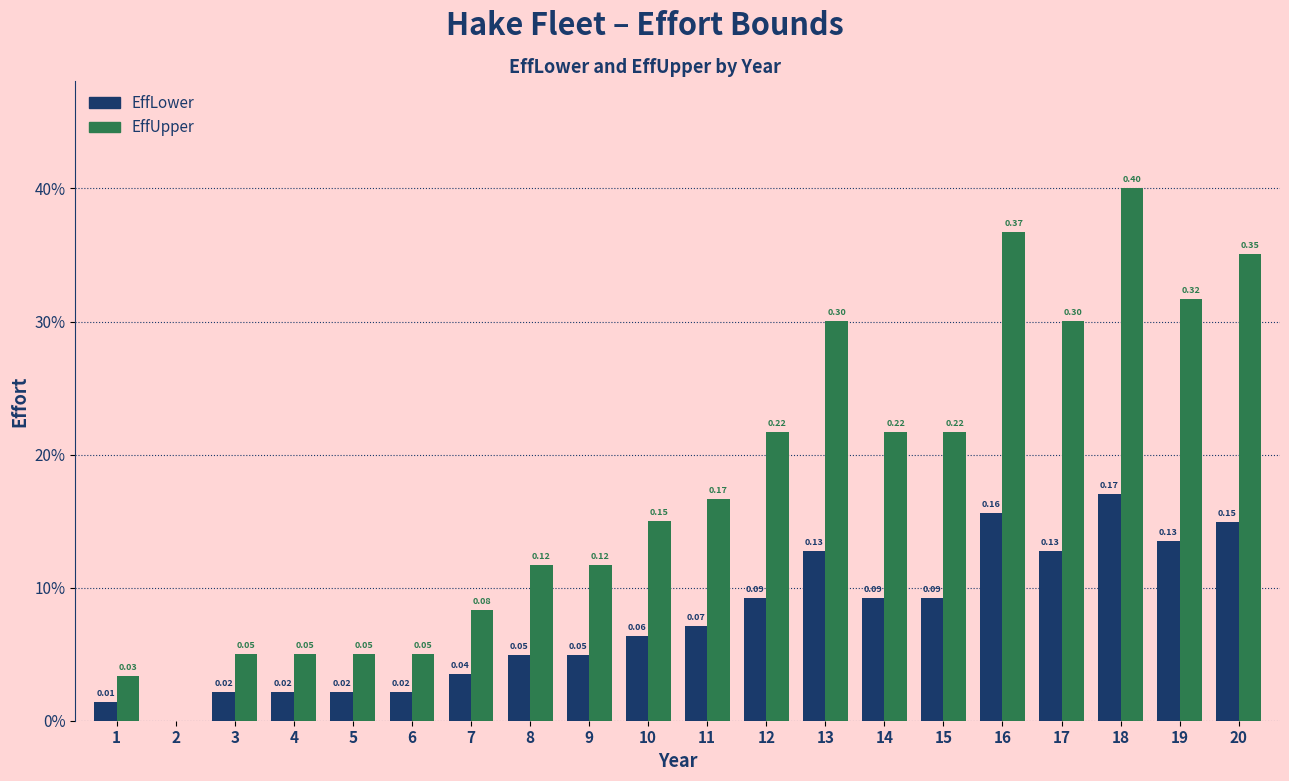

What is the total value across all series at 4?

0.1